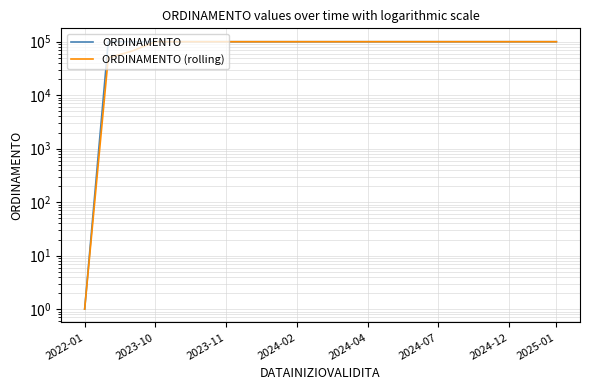

Reading left to right, transcribe all the data shown in this chart.

ORDINAMENTO: 1	100001	100002	100003	100004	100005	100006	100007	100008	100009	100010	100011	100012	100013	100014	100015	100016	100017	100018	100019	100020
ORDINAMENTO (rolling): 1	50001	66668	100002	100003	100004	100005	100006	100007	100008	100009	100010	100011	100012	100013	100014	100015	100016	100017	100018	100019